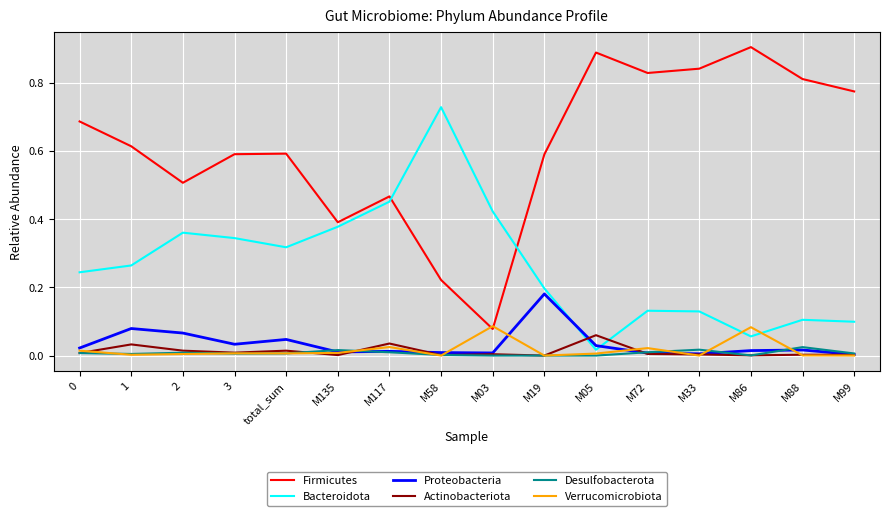

Which series has the largest total across all categories?

Firmicutes